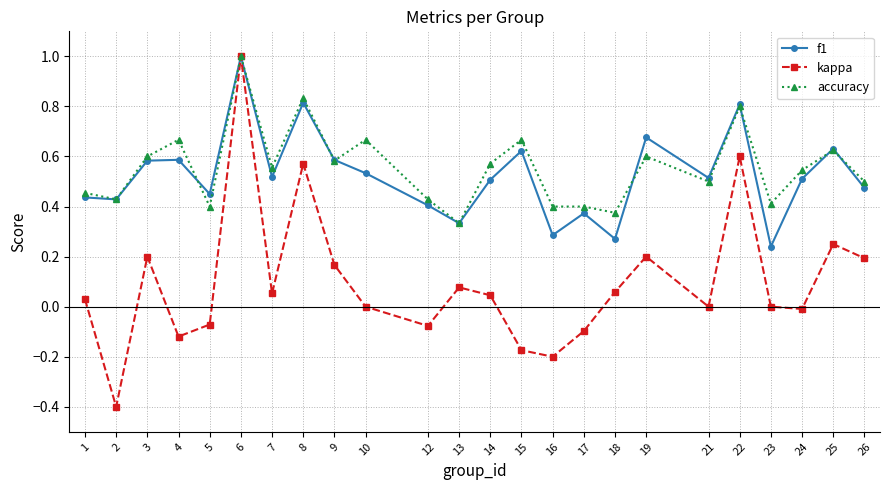

Is it true that f1 equals 0.7 at 1?

False